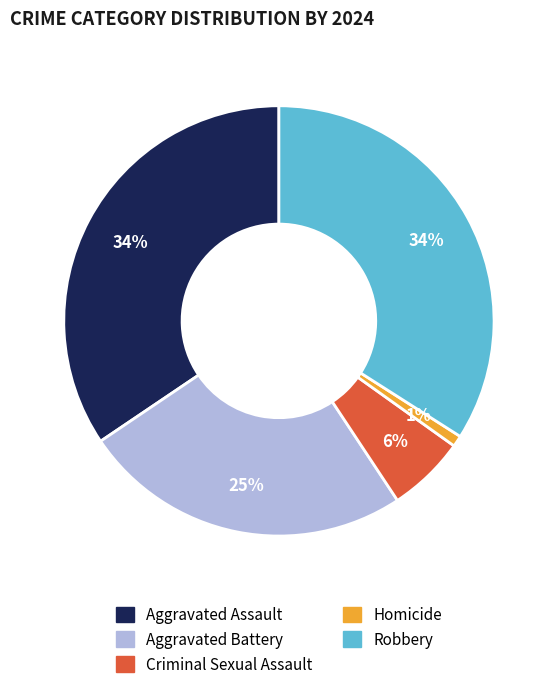

Is the sum of Criminal Sexual Assault and Aggravated Assault greater than half?

No